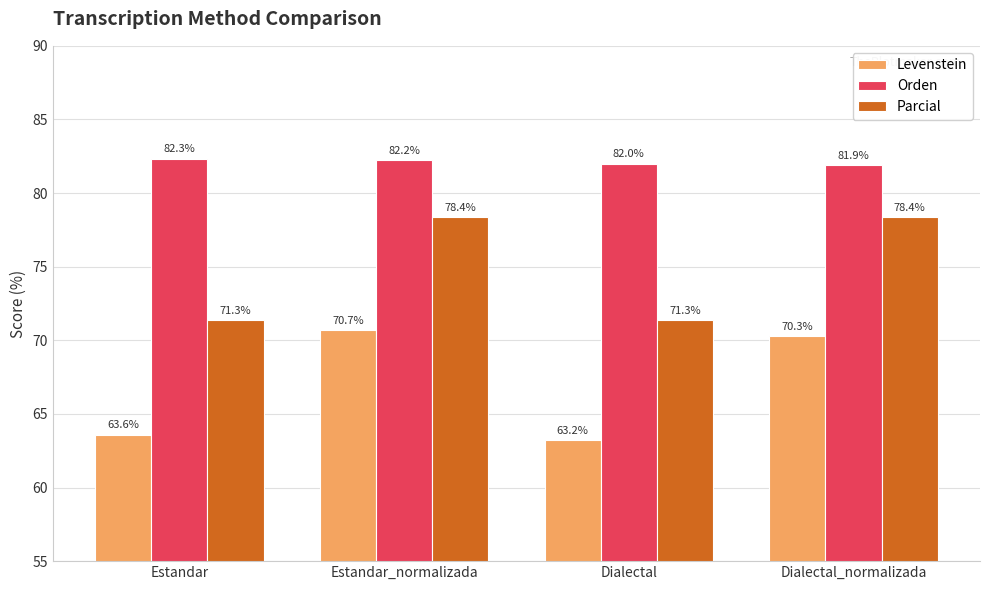

What is the label of the 1st bar from the left?

Estandar